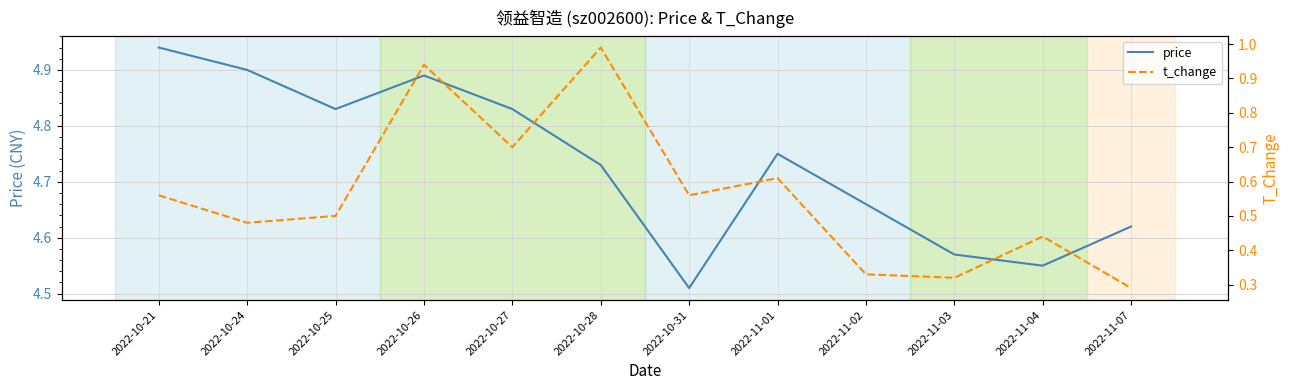

Reading left to right, extract all data points from this chart.

price: 2022-10-21=4.9	2022-10-24=4.9	2022-10-25=4.8	2022-10-26=4.9	2022-10-27=4.8	2022-10-28=4.7	2022-10-31=4.5	2022-11-01=4.8	2022-11-02=4.7	2022-11-03=4.6	2022-11-04=4.5	2022-11-07=4.6
t_change: 2022-10-21=0.6	2022-10-24=0.5	2022-10-25=0.5	2022-10-26=0.9	2022-10-27=0.7	2022-10-28=1.0	2022-10-31=0.6	2022-11-01=0.6	2022-11-02=0.3	2022-11-03=0.3	2022-11-04=0.4	2022-11-07=0.3